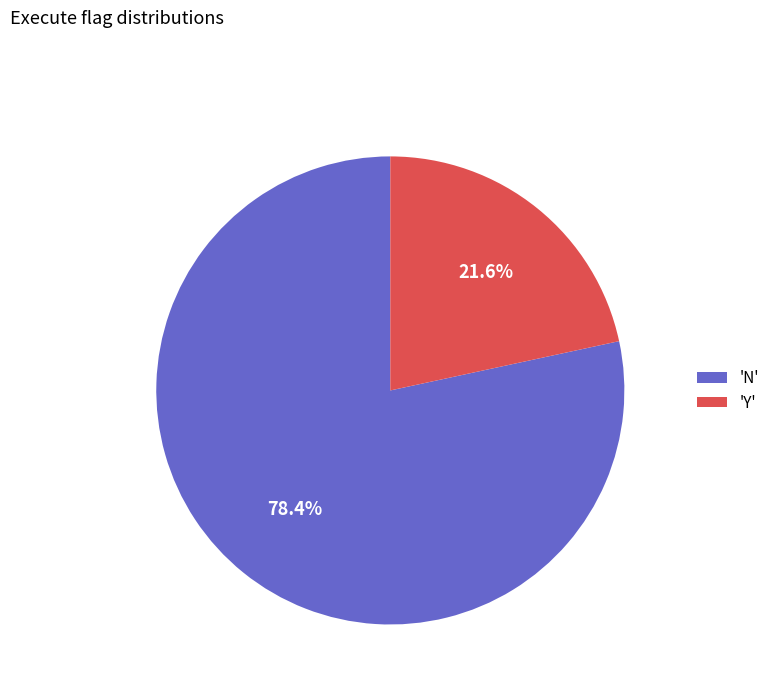

How many slices are in this pie chart?

2